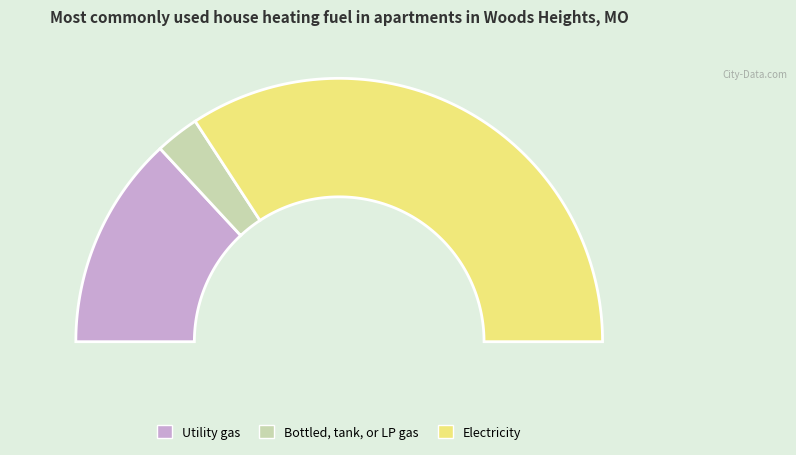

What percentage is the 0.2 slice, to the nearest percent?

68%